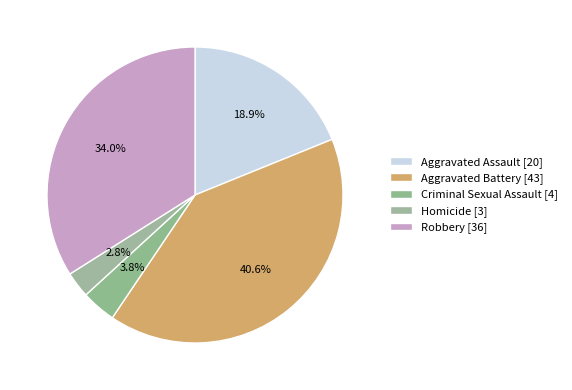

Is it true that Criminal Sexual Assault is 4% of the pie?

True